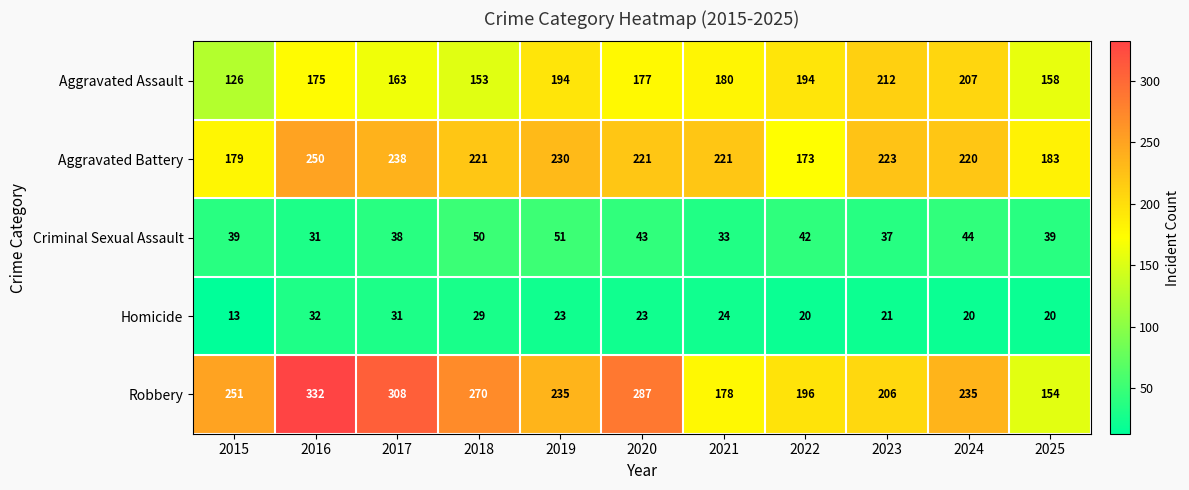

What is the difference between the maximum and minimum values in the Robbery series?

178